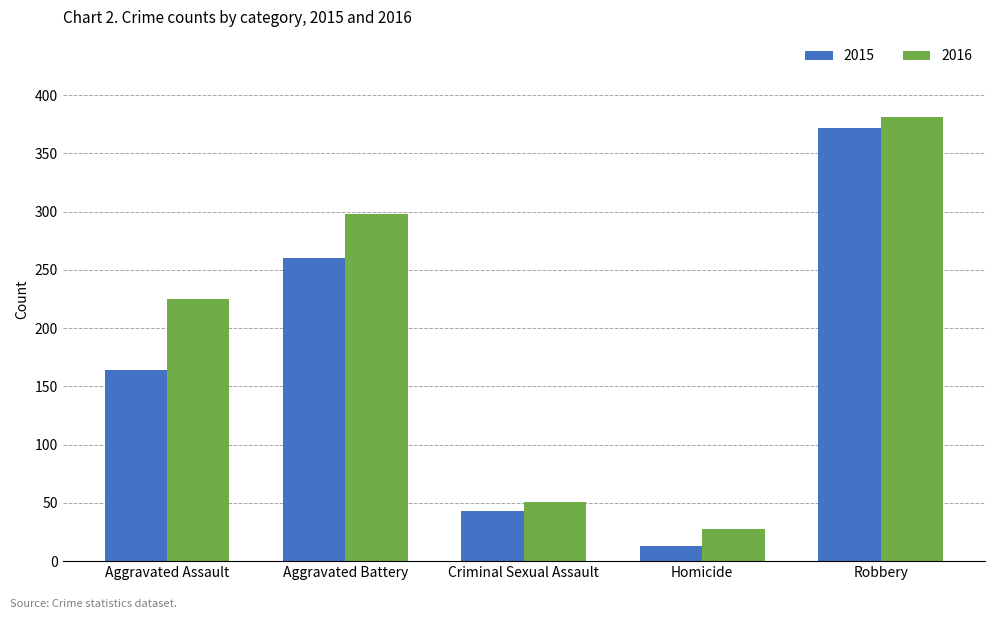

What is the greatest value displayed?

381